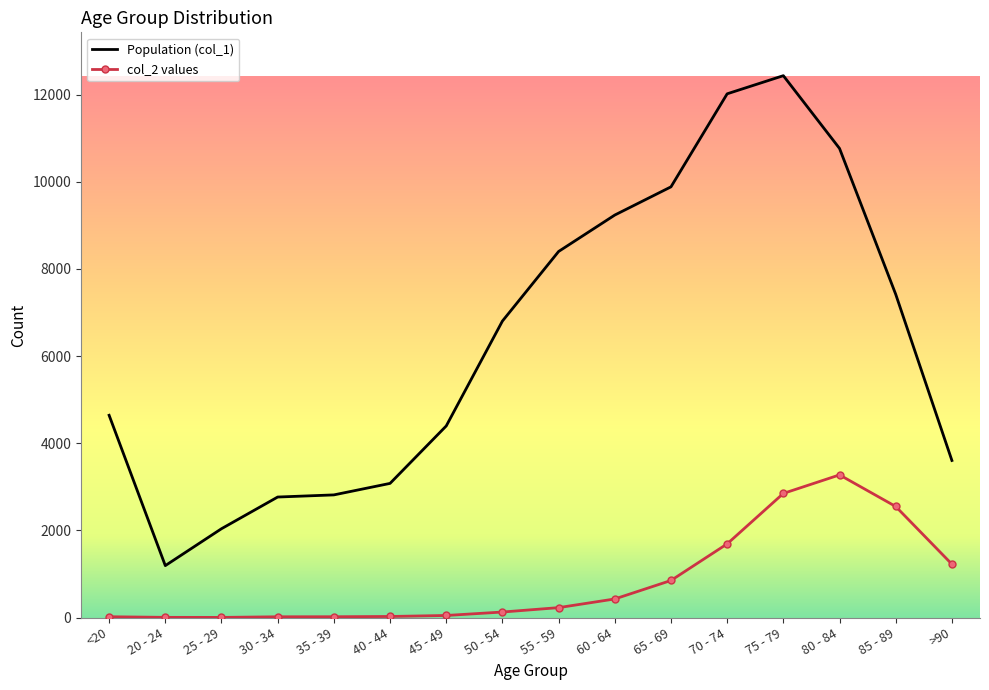

What are all the series names shown in the legend?

Population (col_1), col_2 values